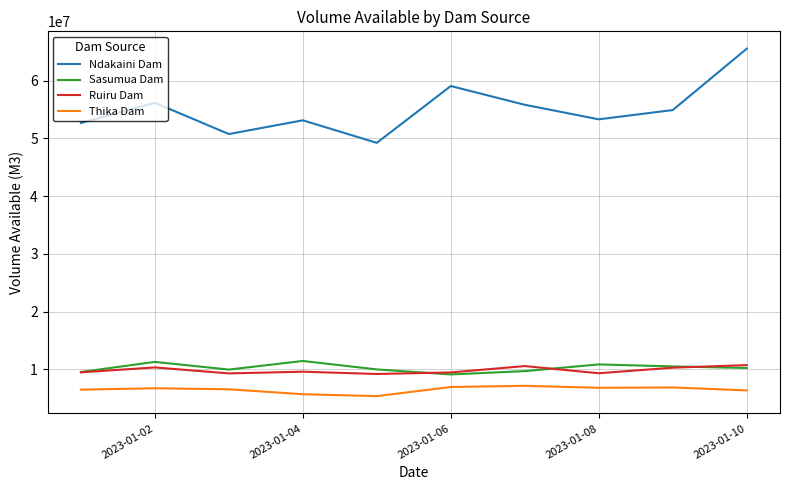

What is the highest value of the Ndakaini Dam series?

65545153.9